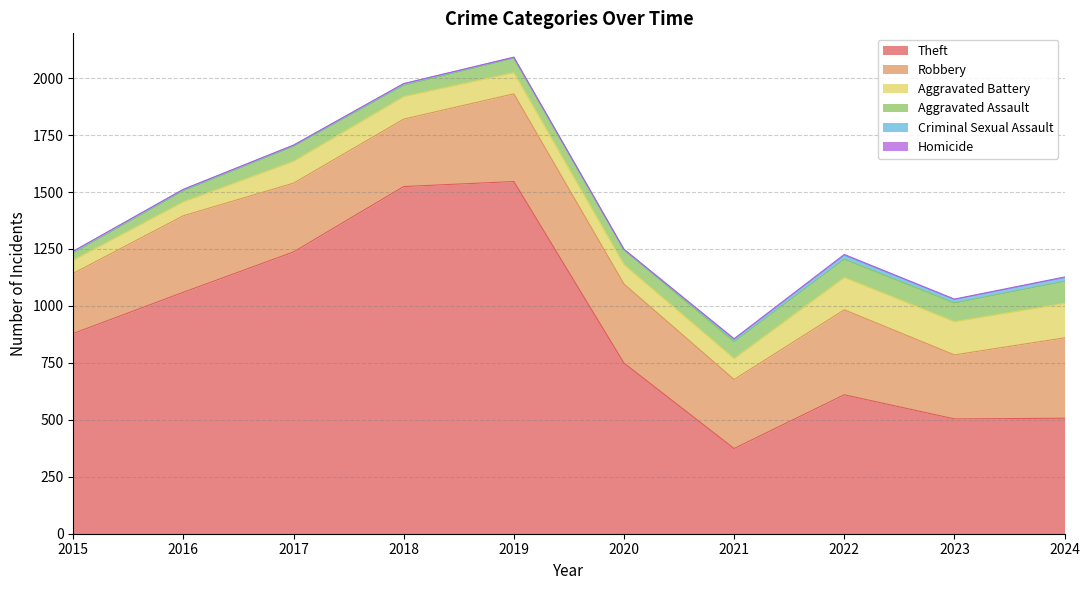

Between 2017 and 2018, which series saw the biggest shift?

Theft